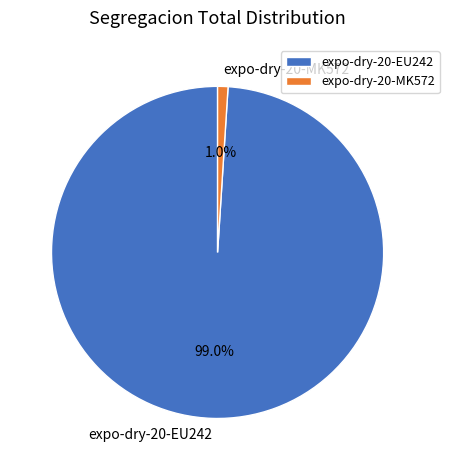

Between expo-dry-20-MK572 and expo-dry-20-EU242, which is larger?

expo-dry-20-EU242